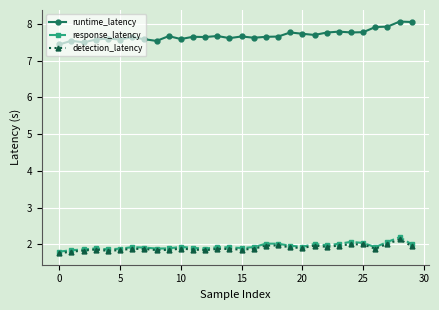

True or false: runtime_latency has more than 0 interior local peaks.

True